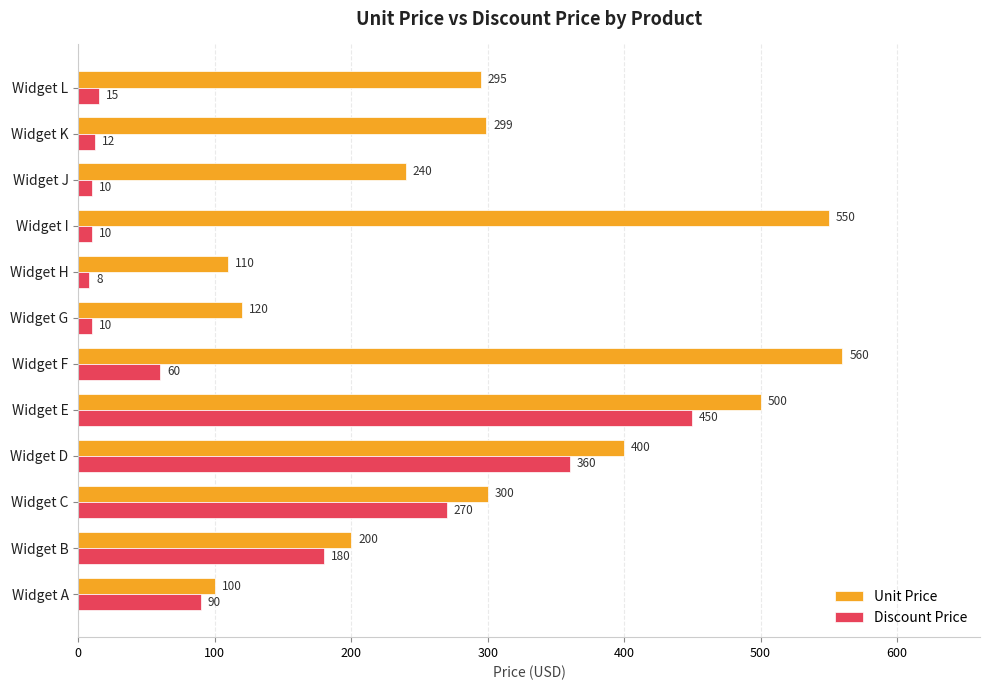

At which label is Discount Price closest to 229?

Widget C